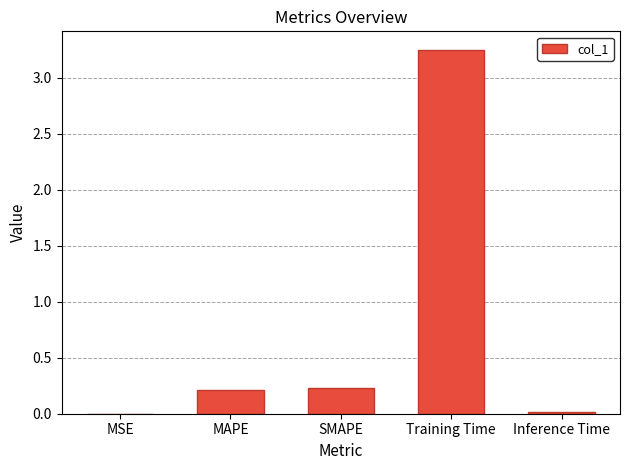

What is the sum of all values?

3.7